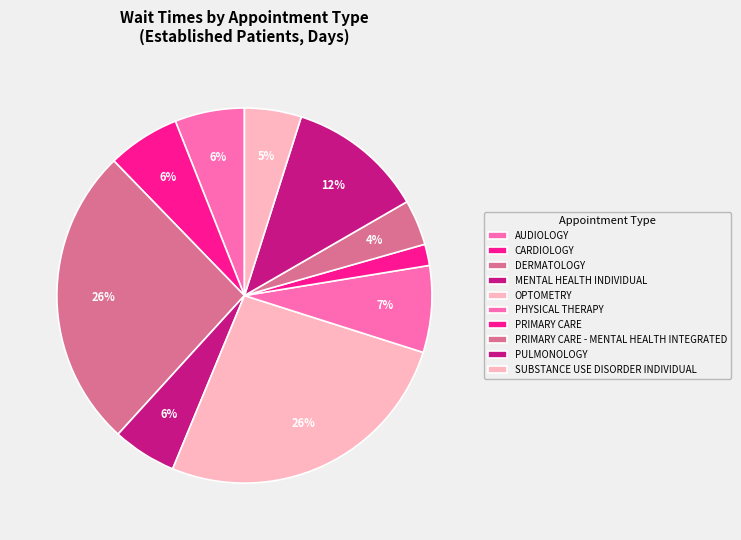

To the nearest percent, what is the combined percentage of AUDIOLOGY and PULMONOLOGY?

18%